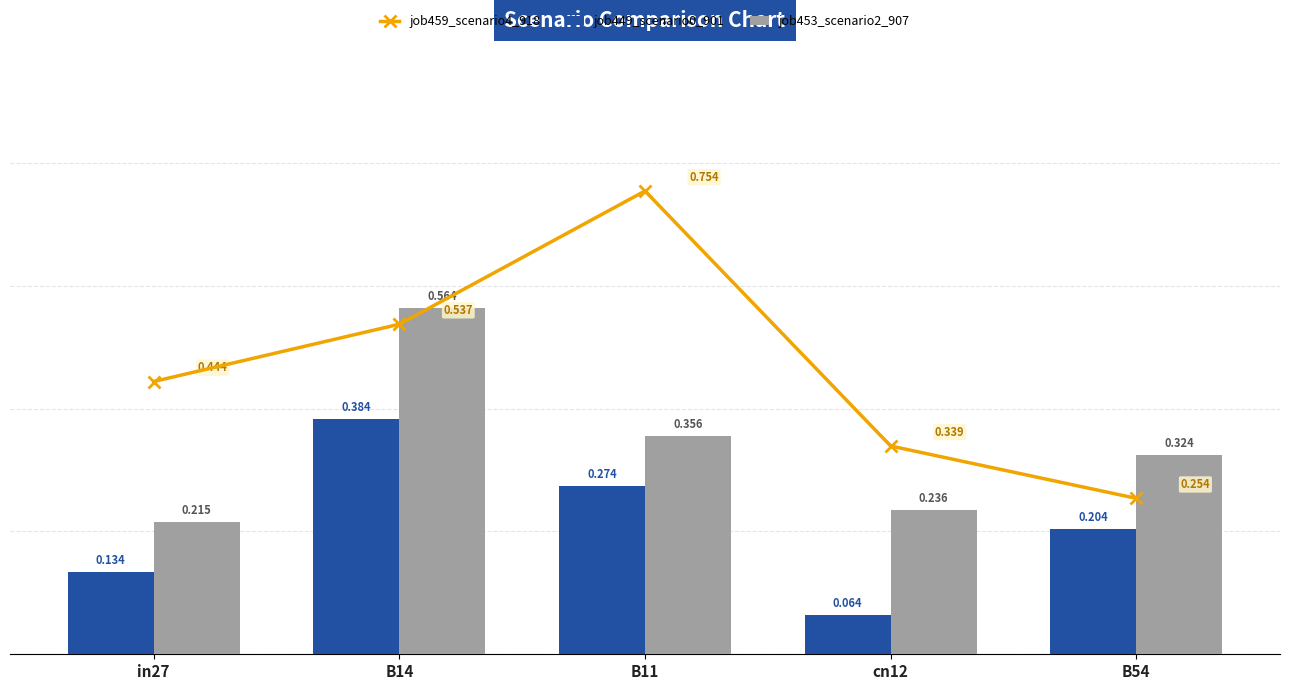

What is the difference between the maximum and minimum values in the job453_scenario2_907 series?

0.3